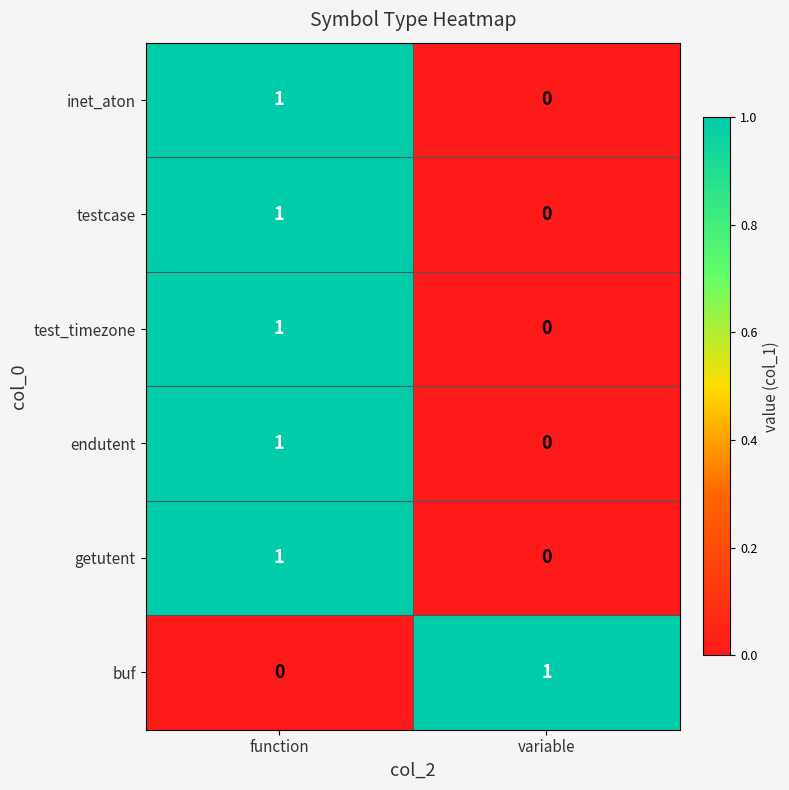

Which category has the lowest value in the inet_aton series?

variable